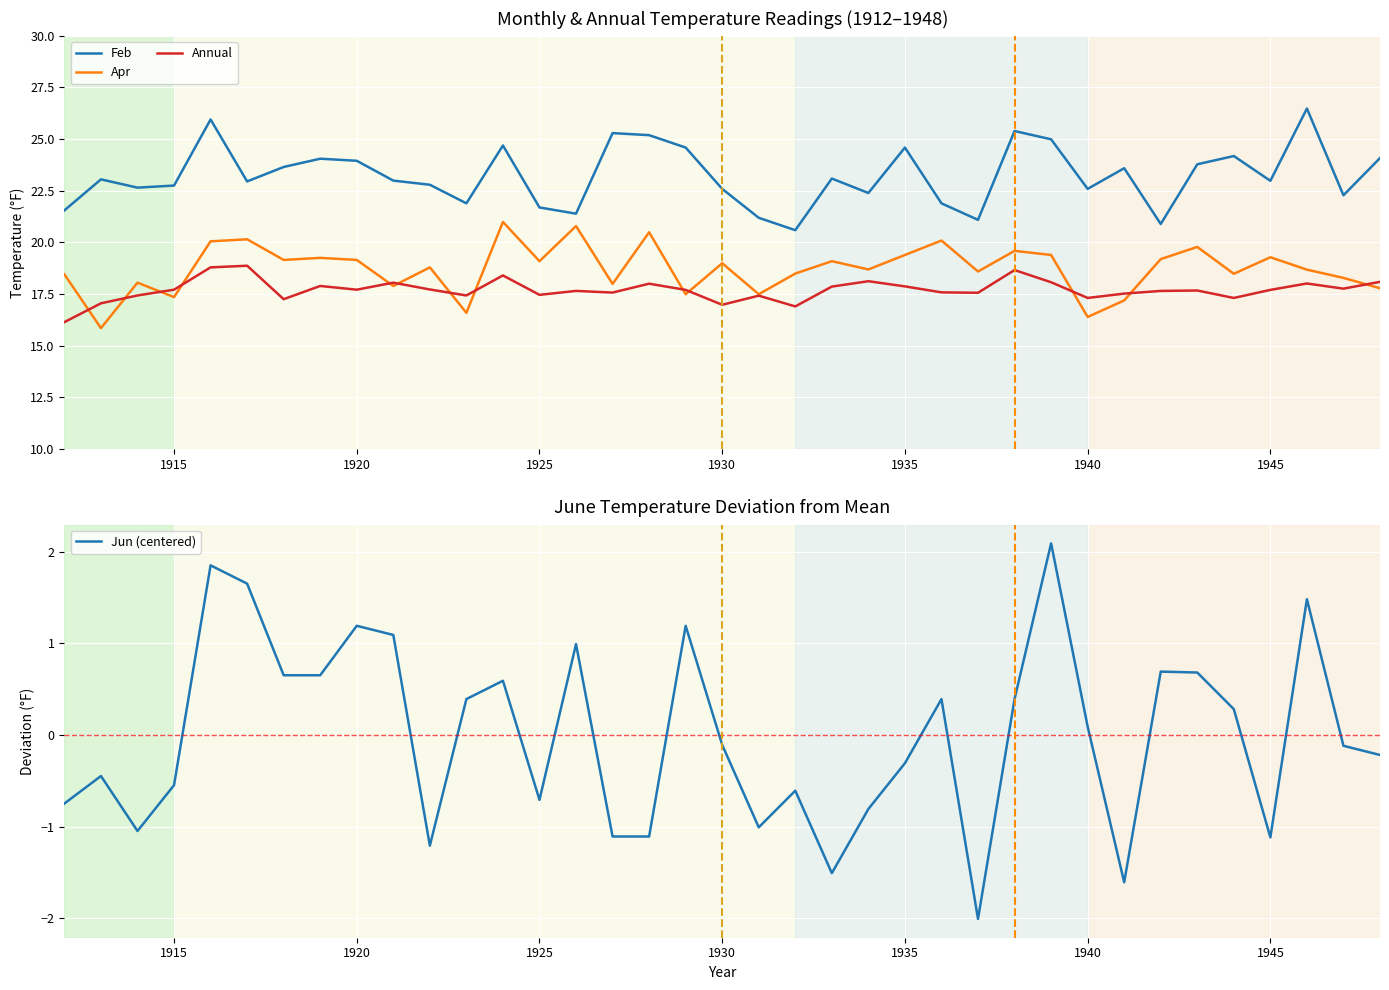

True or false: Feb and Apr cross at least once.

False